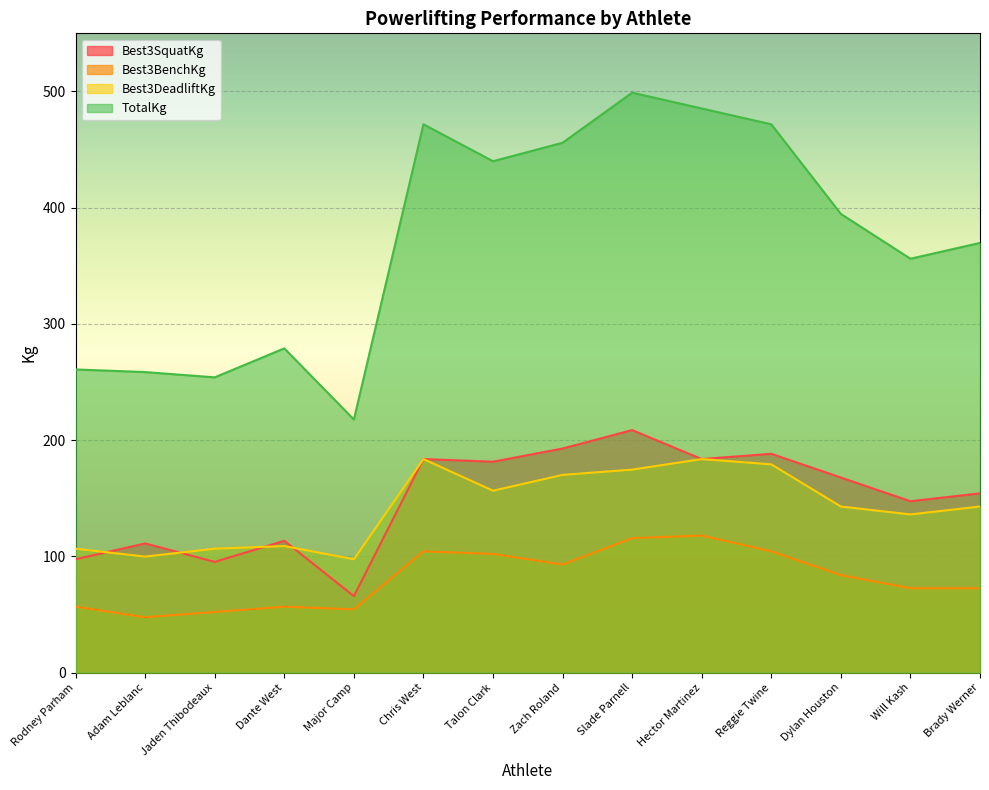

What is the difference between the highest and lowest values at Will Kash?

283.5